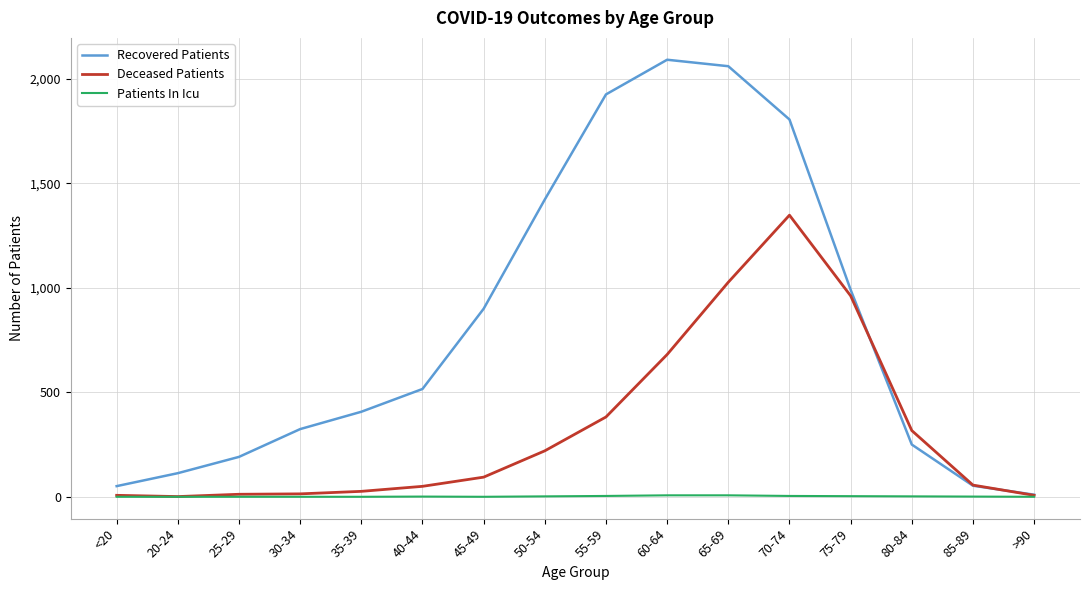

Which series has the largest total across all categories?

Recovered Patients